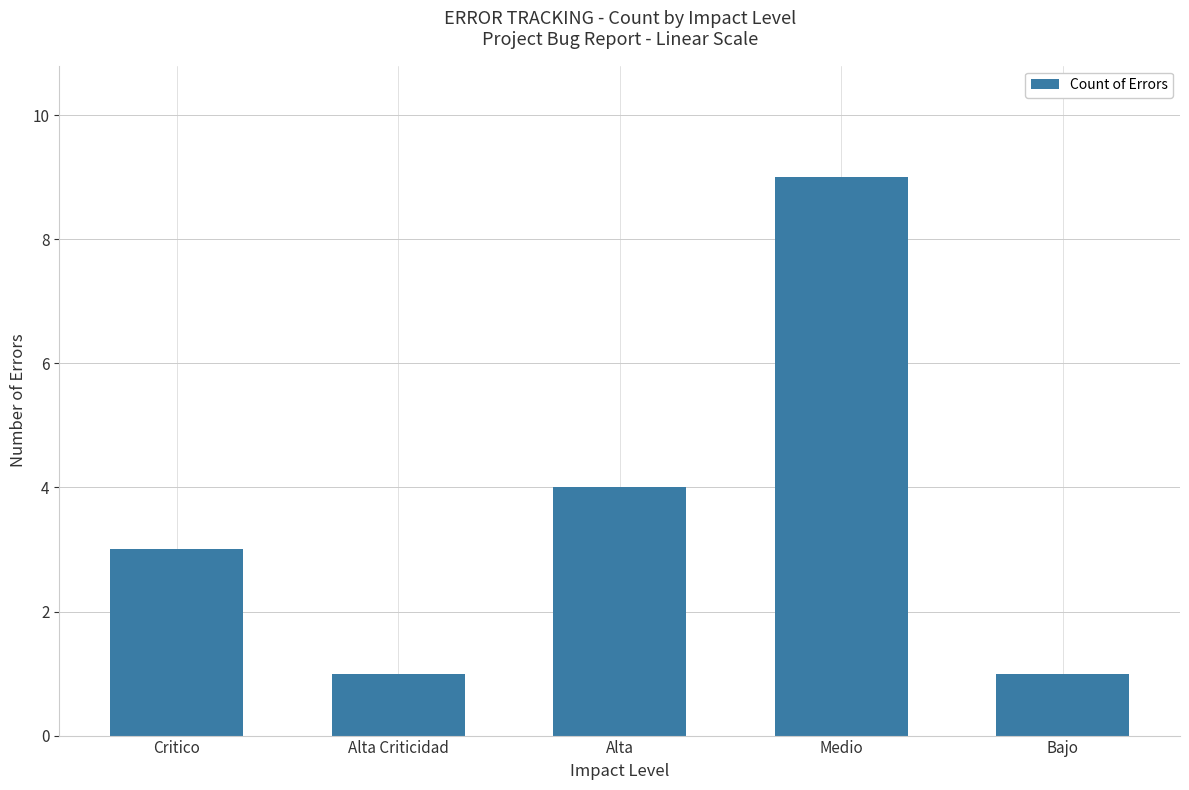

Is it true that the value at Alta is 4?

True